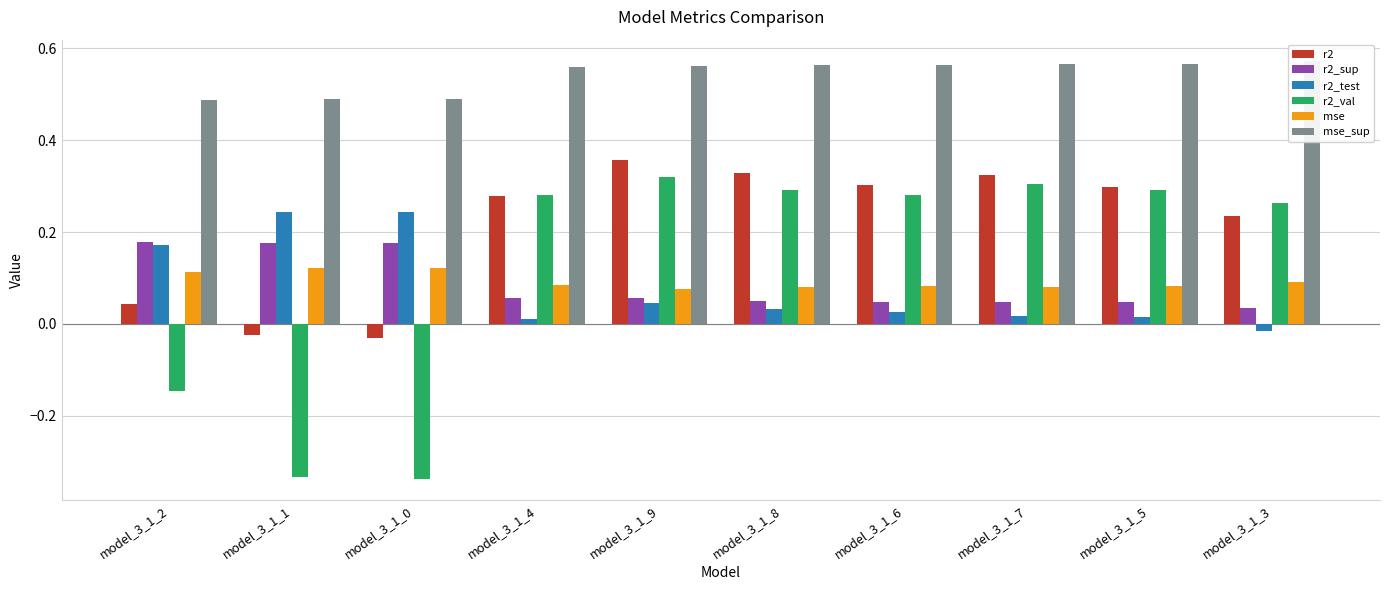

What position from the right is model_3_1_6?

4